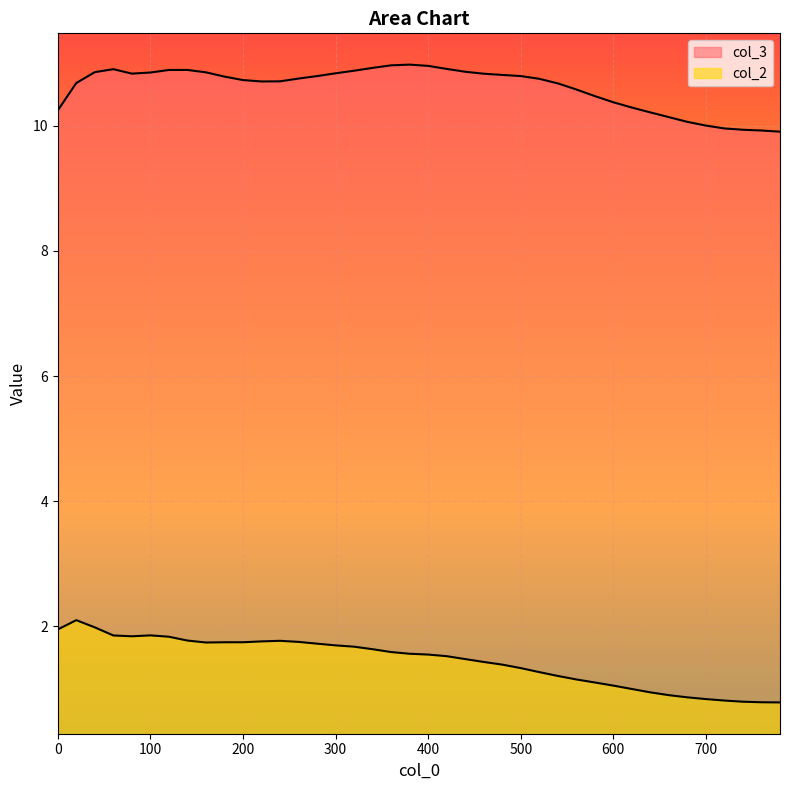

At how many categories does at least one series exceed 2?

40